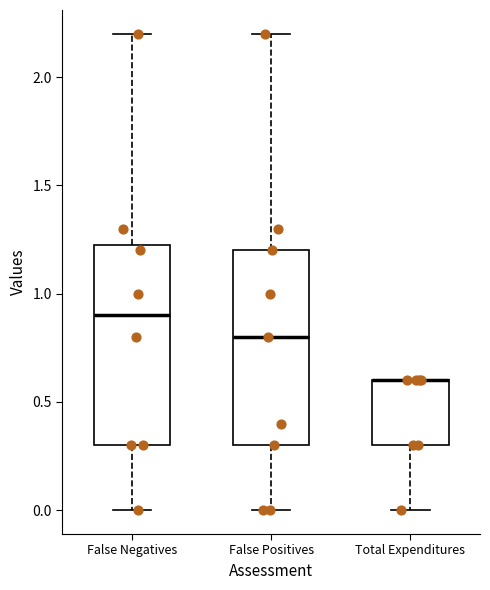

Reading left to right, transcribe this box plot: for each box, give where its median line is, the range the box spans, and where its two whiskers end, as read against the y-axis. The values are not printed on the chart, so give them approximately, as read against the axis.

False Negatives: median 0.90, box 0.30 to 1.25, whiskers 0.00 to 2.20
False Positives: median 0.80, box 0.30 to 1.20, whiskers 0.00 to 2.20
Total Expenditures: median 0.60 (drawn on the box's upper edge), box 0.30 to 0.60, whiskers 0.00 to 0.60